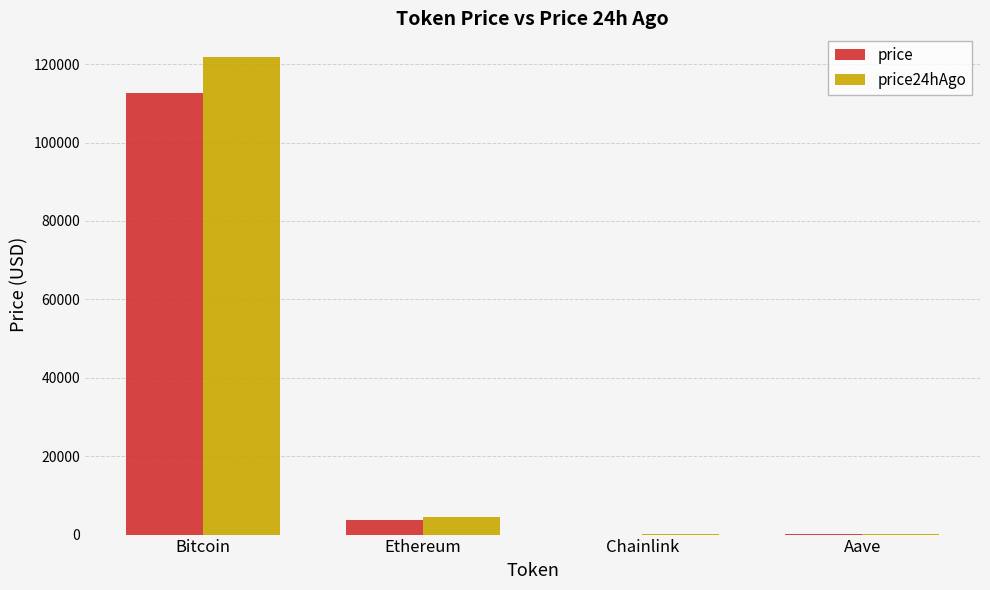

At which label is price closest to 56383?

Ethereum